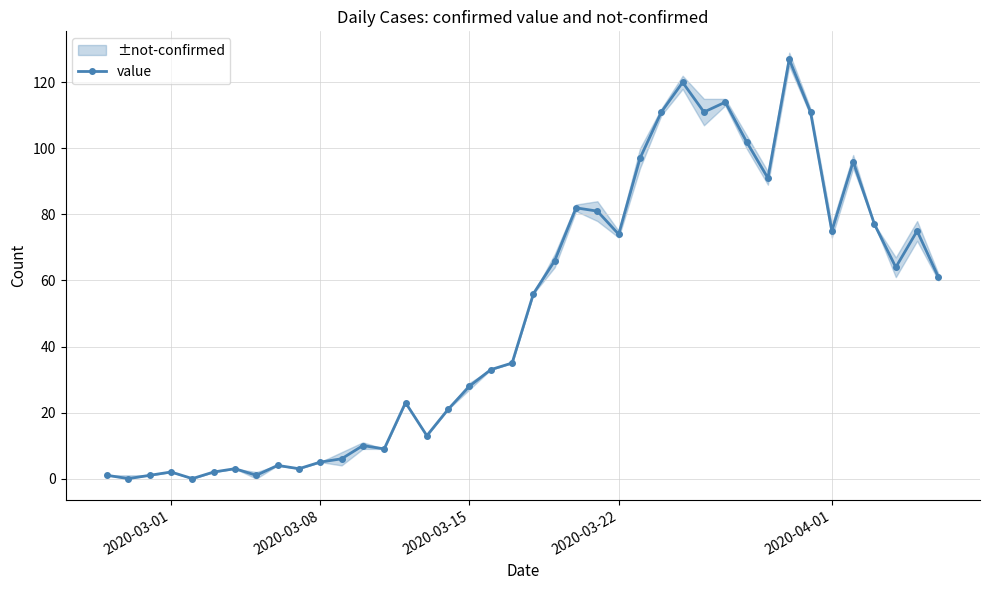

True or false: value has more than 2 interior local peaks.

True